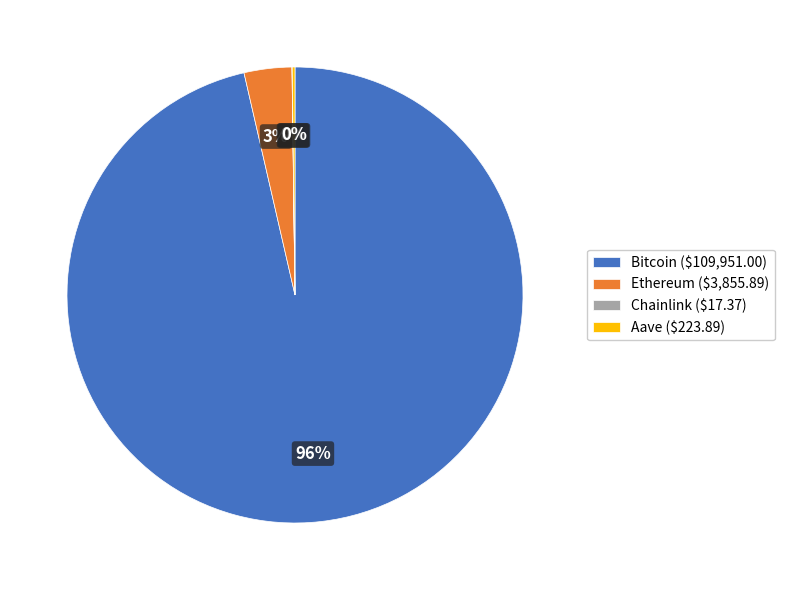

True or false: Ethereum ($3,855.89) accounts for 3% of the total.

True